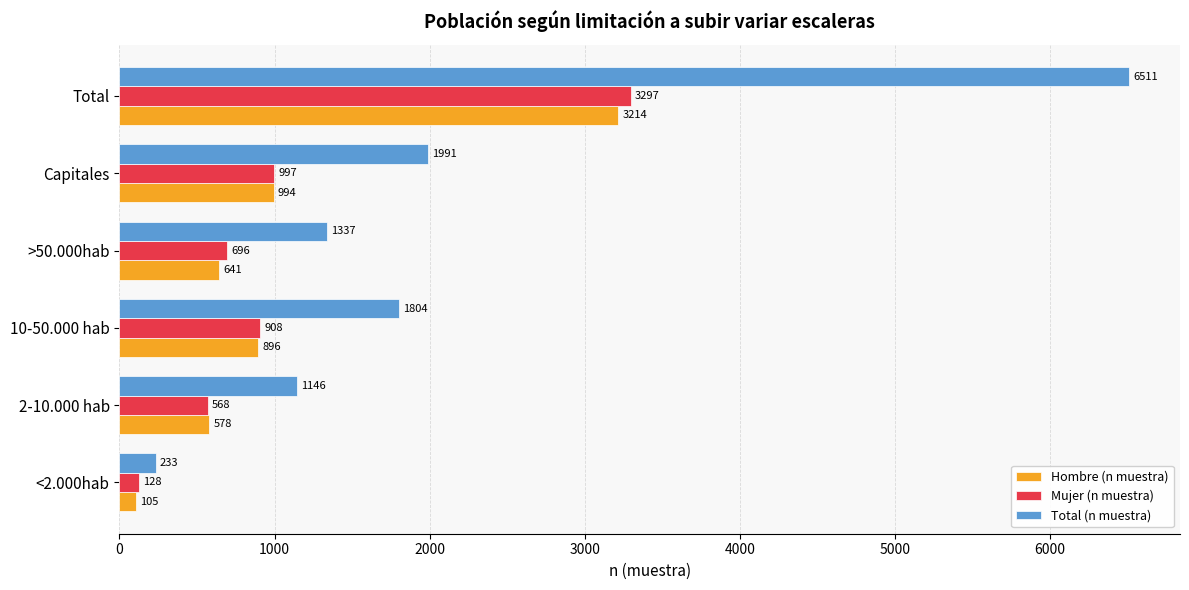

Where is Mujer (n muestra) nearest to the value 1712?

Capitales